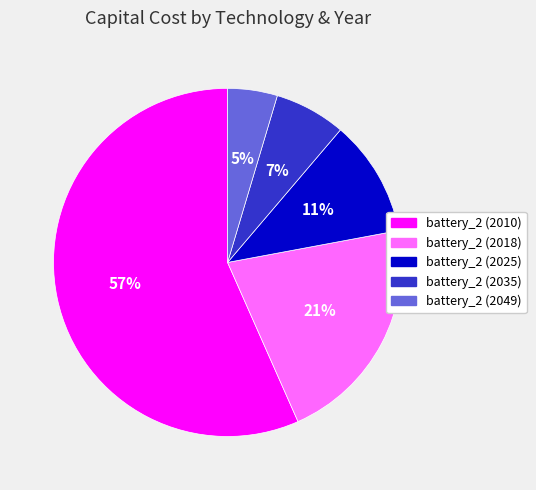

To the nearest percent, what percentage of the pie is battery_2 (2018)?

21%